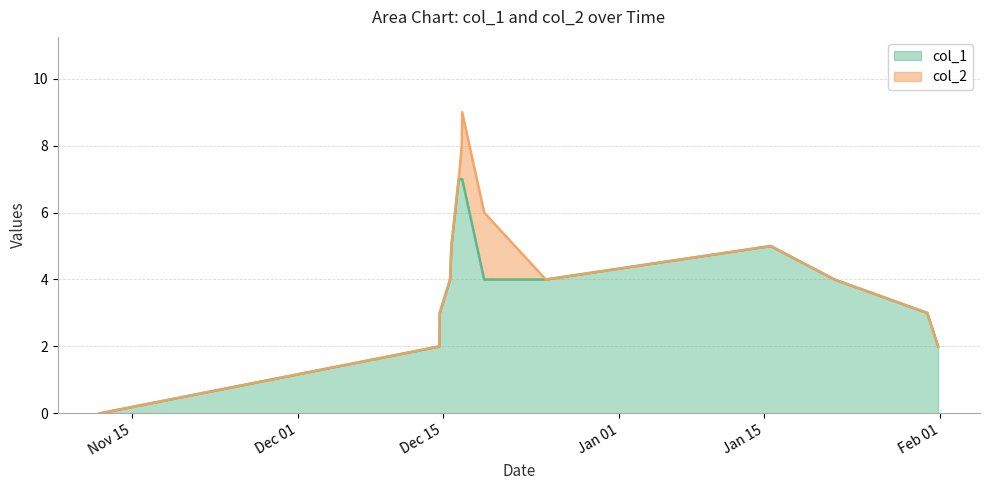

Where is the data nearest to the value 3?

Dec 15